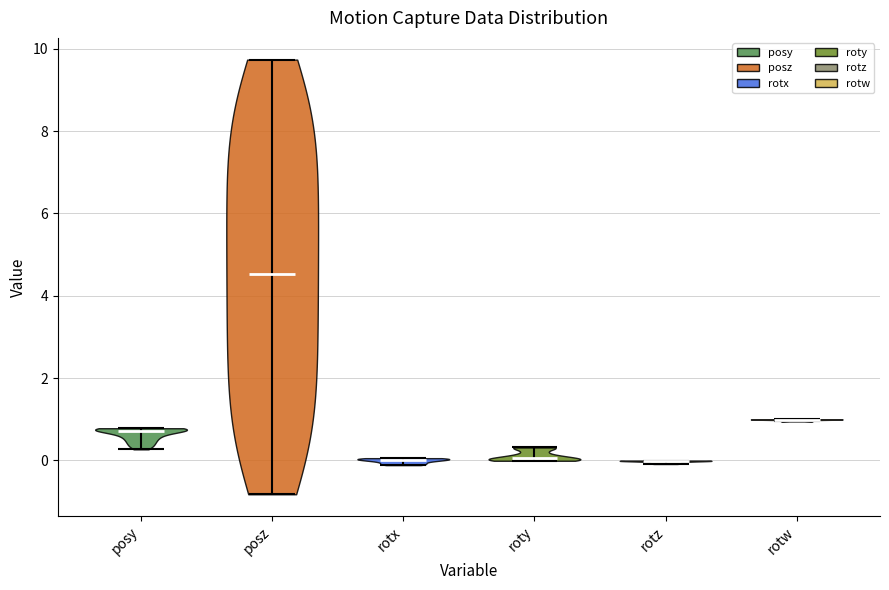

Reading left to right, read every violin against the y-axis: where its median line is, and the lowest and highest points it reaches. The values are not printed on the chart, so give them approximately, as read against the axis.

posy: median line 0.8, lowest point 0.2, highest point 0.8
posz: median line 4.6, lowest point -0.8, highest point 9.8
rotx: median line 0.0, lowest point -0.2, highest point 0.0
roty: median line 0.0, lowest point 0.0, highest point 0.4
rotz: median line 0.0, lowest point 0.0, highest point 0.0
rotw: median line 1.0, lowest point 1.0, highest point 1.0